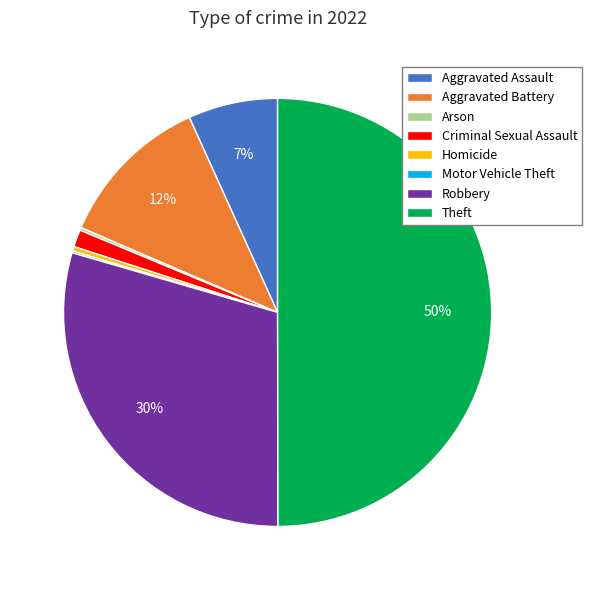

Do Criminal Sexual Assault and Aggravated Assault together represent more than half of the pie?

No